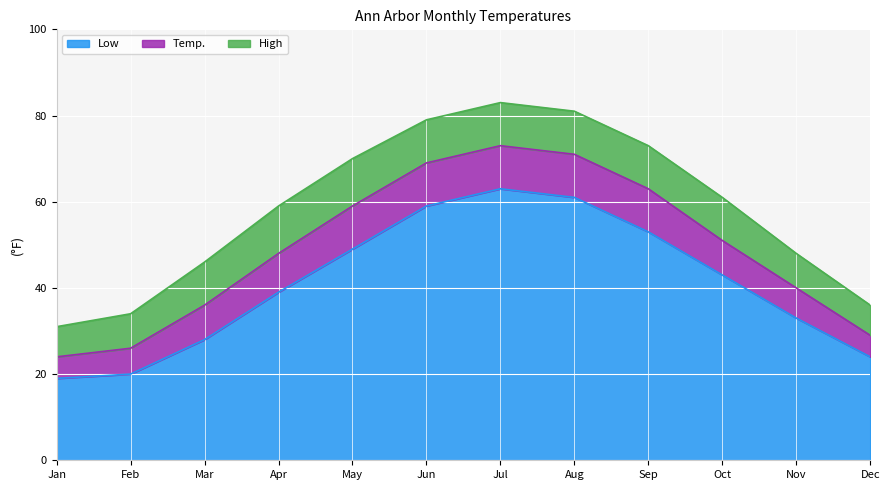

List the labels in order of Low value, largest first.

Jul, Aug, Jun, Sep, May, Oct, Apr, Nov, Mar, Dec, Feb, Jan